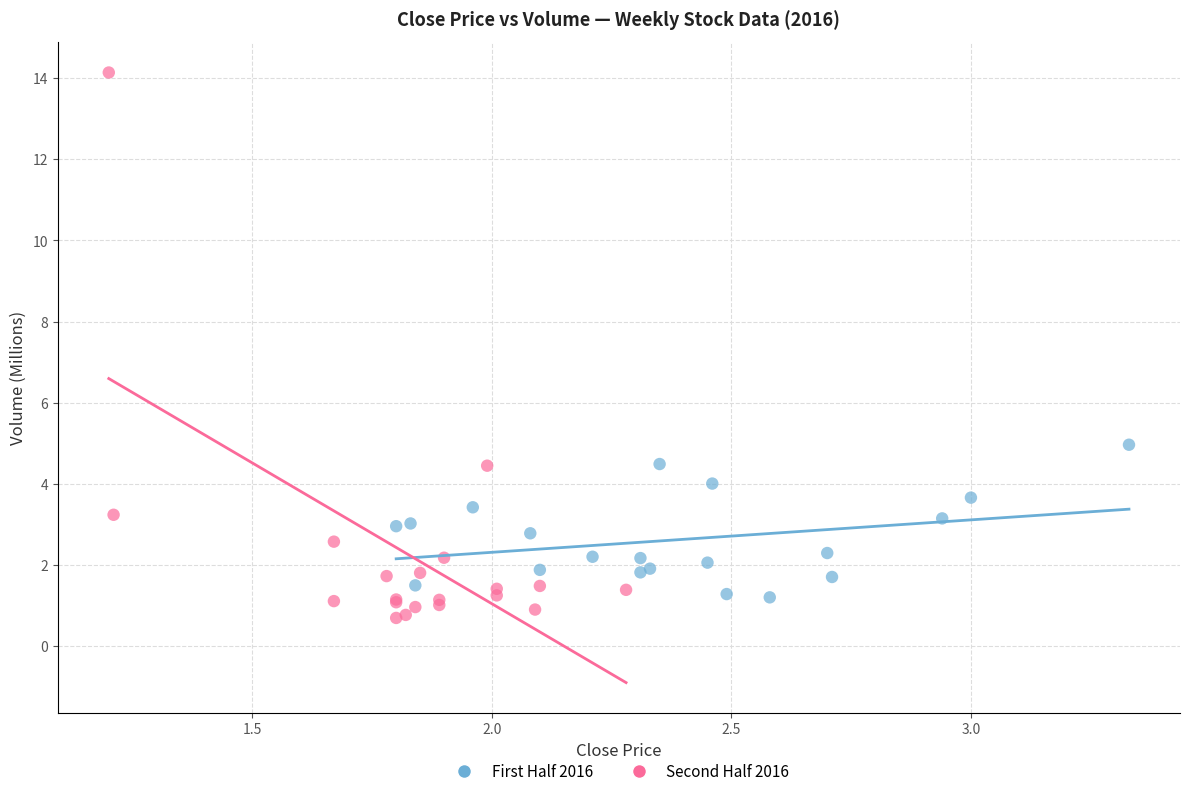

Which series has the widest spread of Y values?

Second Half 2016